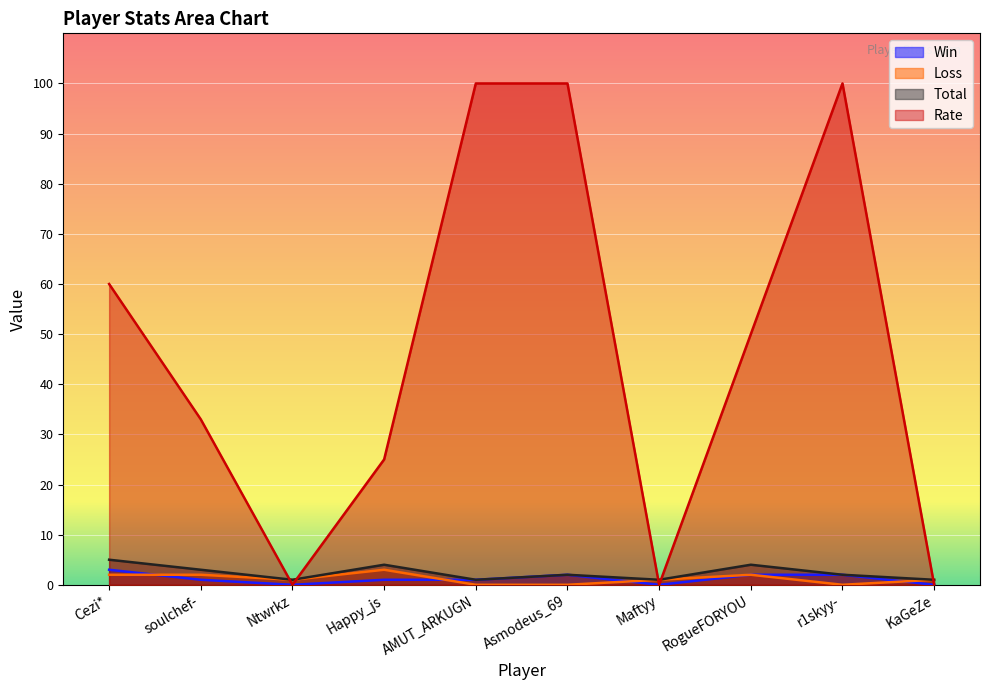

Reading left to right, list all the values displayed in this chart.

Win: Cezi*=3	soulchef-=1	Ntwrkz=0	Happy_js=1	AMUT_ARKUGN=1	Asmodeus_69=2	Maftyy=0	RogueFORYOU=2	r1skyy-=2	KaGeZe=0
Loss: Cezi*=2	soulchef-=2	Ntwrkz=1	Happy_js=3	AMUT_ARKUGN=0	Asmodeus_69=0	Maftyy=1	RogueFORYOU=2	r1skyy-=0	KaGeZe=1
Total: Cezi*=5	soulchef-=3	Ntwrkz=1	Happy_js=4	AMUT_ARKUGN=1	Asmodeus_69=2	Maftyy=1	RogueFORYOU=4	r1skyy-=2	KaGeZe=1
Rate: Cezi*=60	soulchef-=33	Ntwrkz=0	Happy_js=25	AMUT_ARKUGN=100	Asmodeus_69=100	Maftyy=0	RogueFORYOU=50	r1skyy-=100	KaGeZe=0